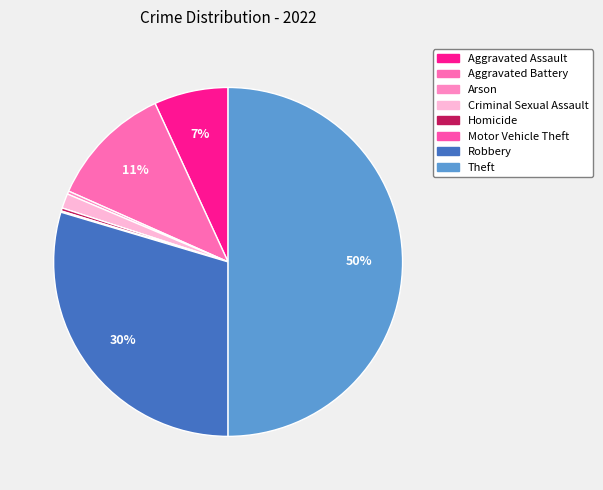

Which has a higher value, Aggravated Battery or Arson?

Aggravated Battery